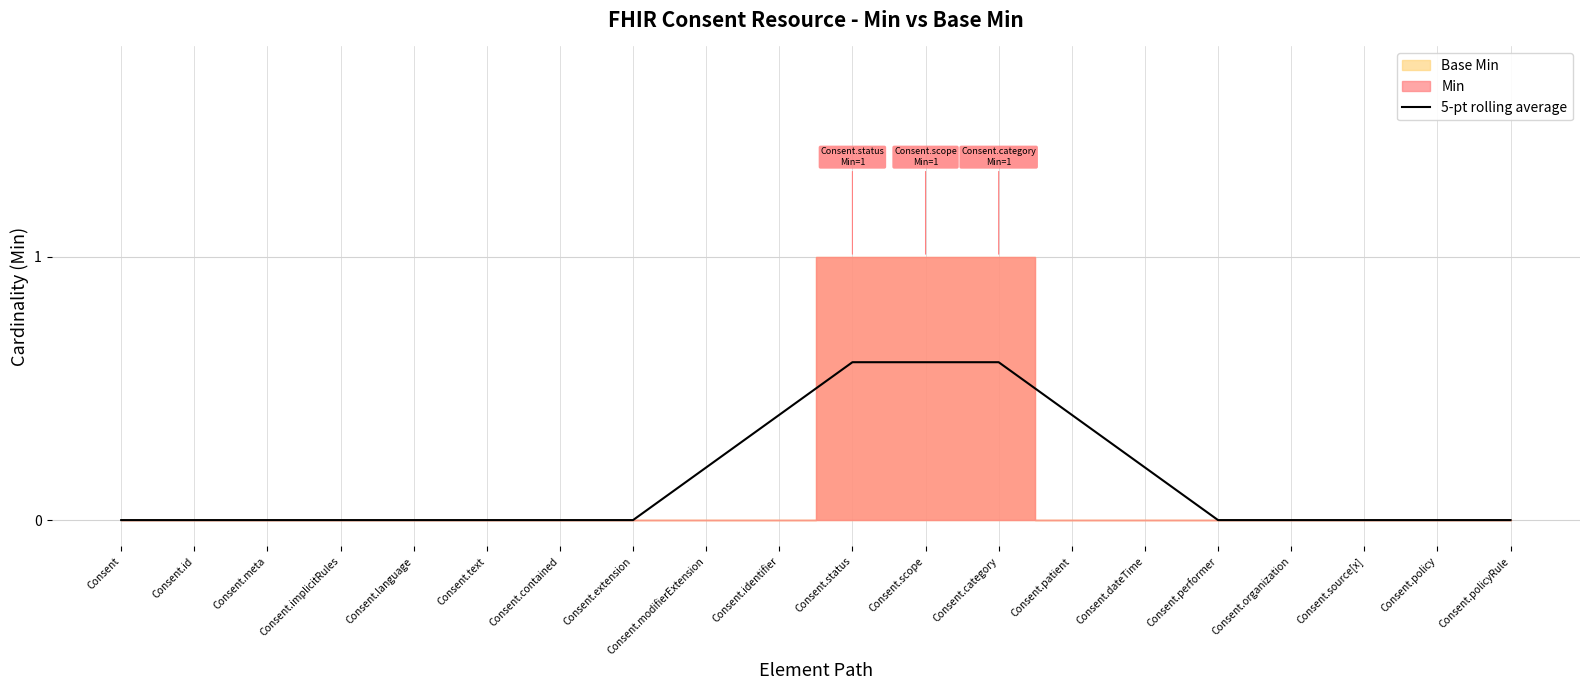

The chart shows a value of 0.0 at Consent.id. True or false?

True